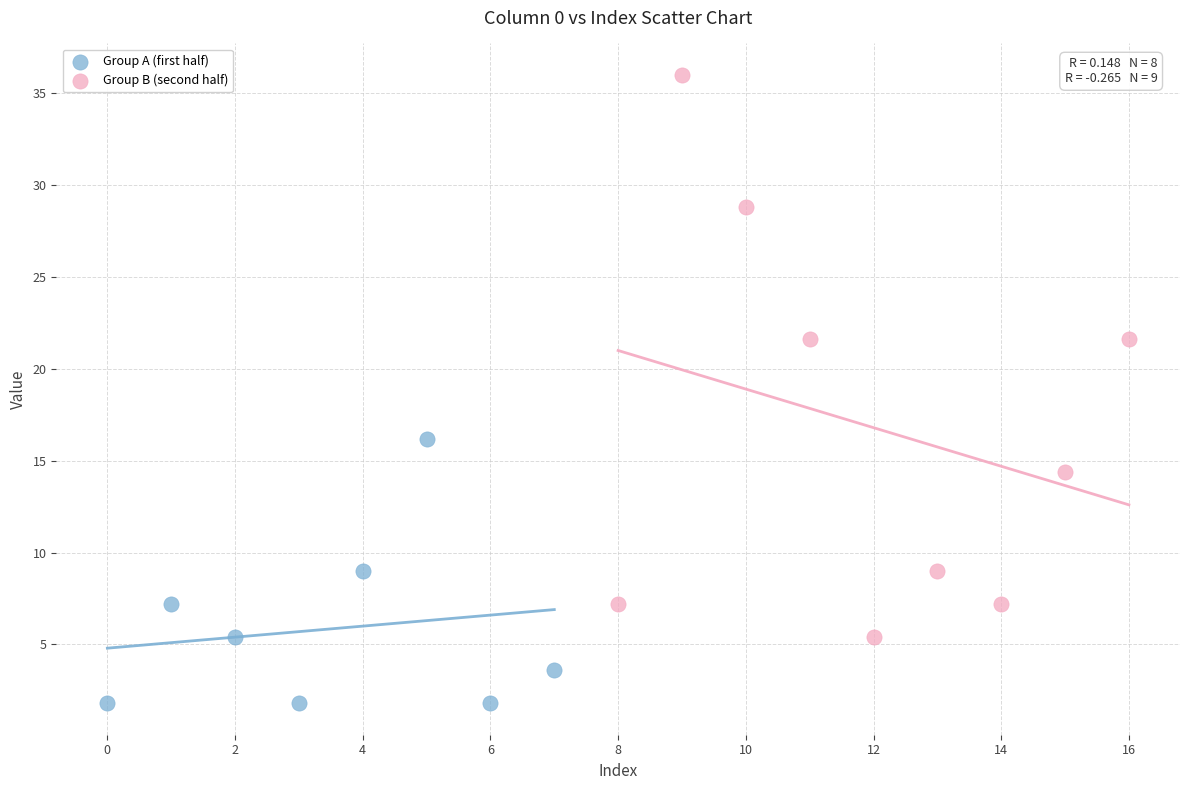

What are all the series names shown in the legend?

Group A (first half), Group B (second half)